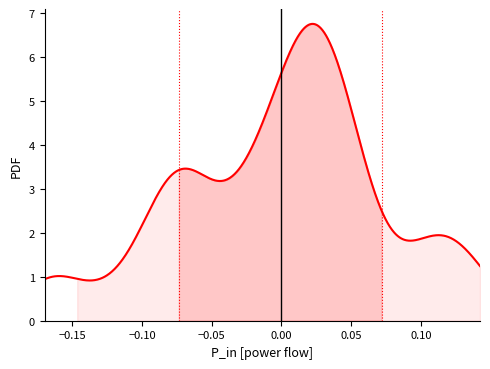

What is the difference between the maximum and minimum values?

5.8